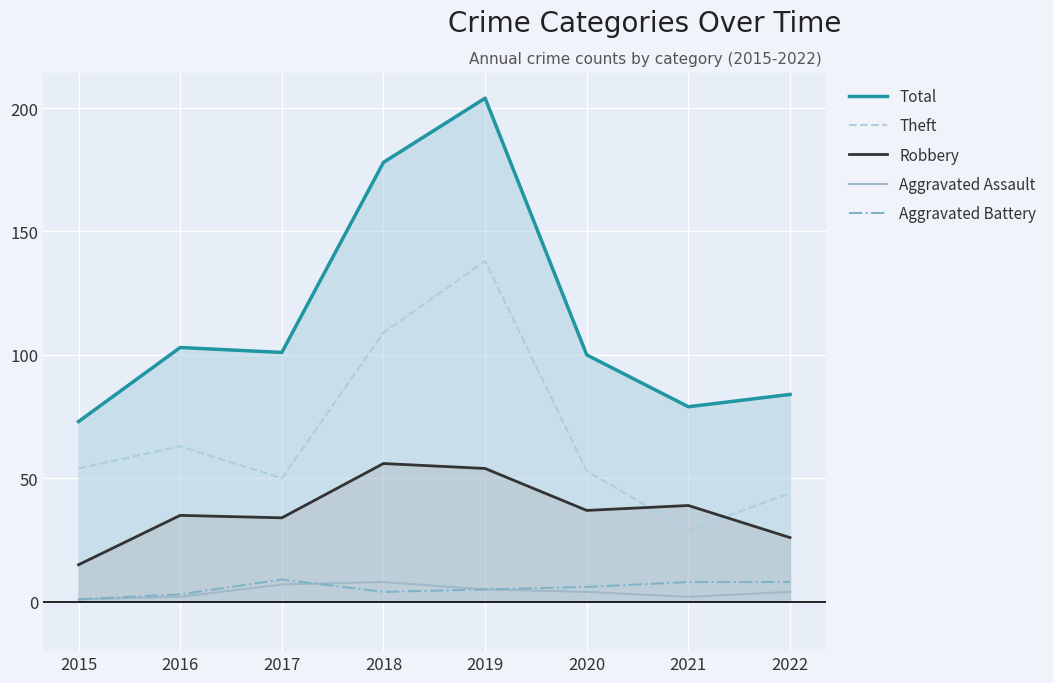

In Aggravated Assault, how many points are higher than both neighbors (excluding endpoints)?

1